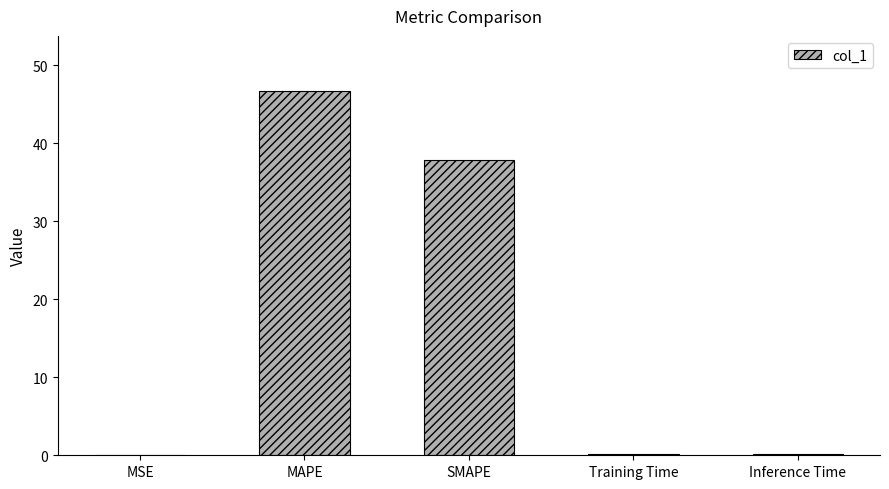

What is the change in value from SMAPE to Training Time?

-37.8